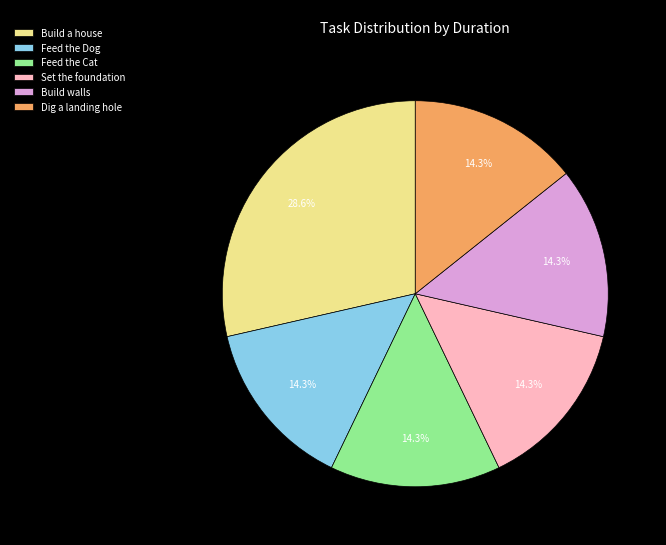

Approximately how many times larger is the value at Set the foundation compared to Build walls?

1.0